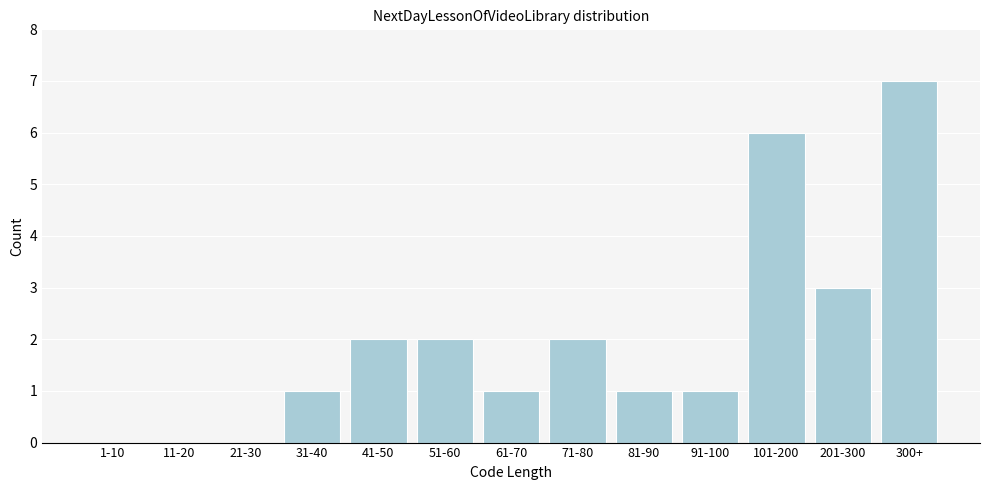

Reading left to right, extract all data points from this chart.

1-10=0	11-20=0	21-30=0	31-40=1	41-50=2	51-60=2	61-70=1	71-80=2	81-90=1	91-100=1	101-200=6	201-300=3	300+=7